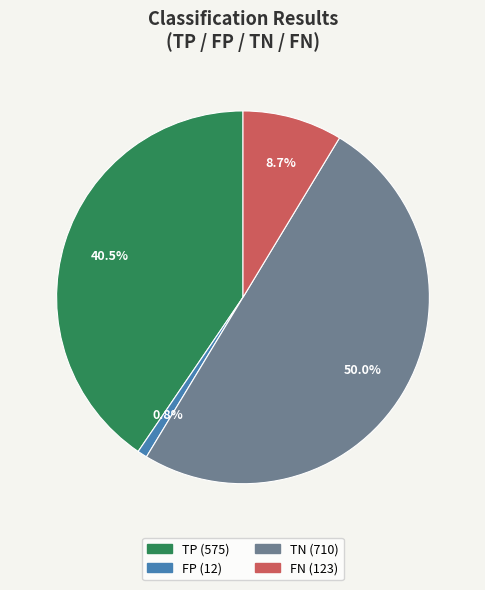

Is it true that FN is 18% of the pie?

False